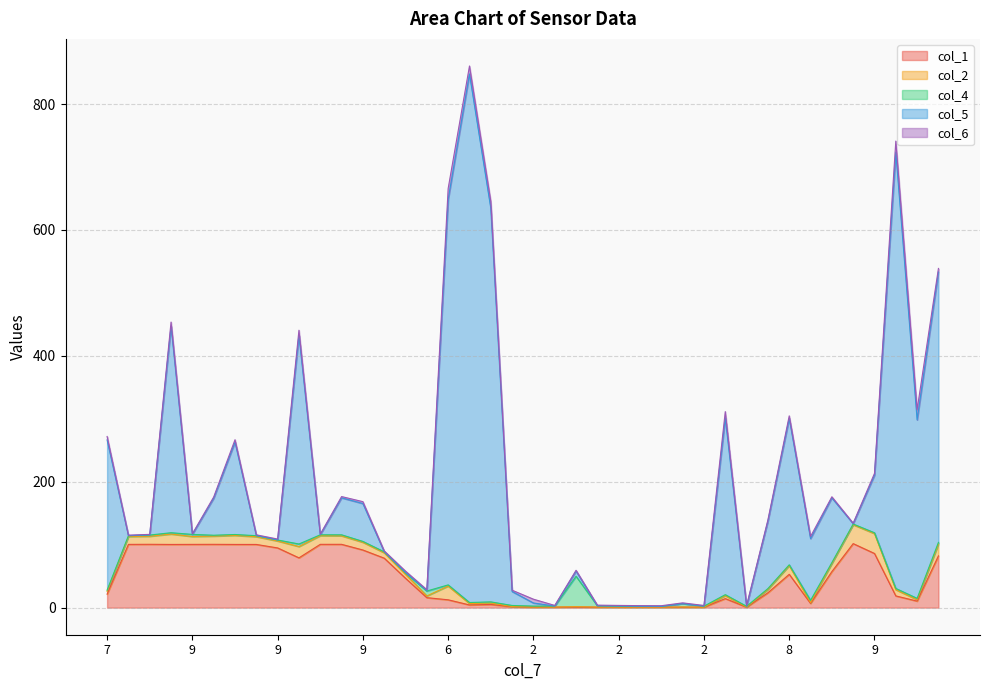

Where is col_5 nearest to the value 419?

9